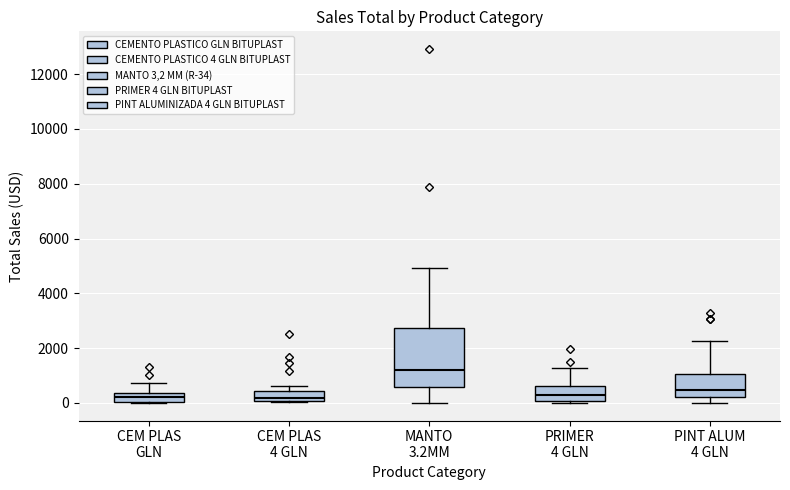

Where does the median line of the box for PRIMER 4 GLN sit on the y-axis? The values are not printed on the chart, so give them approximately, as read against the axis.

200